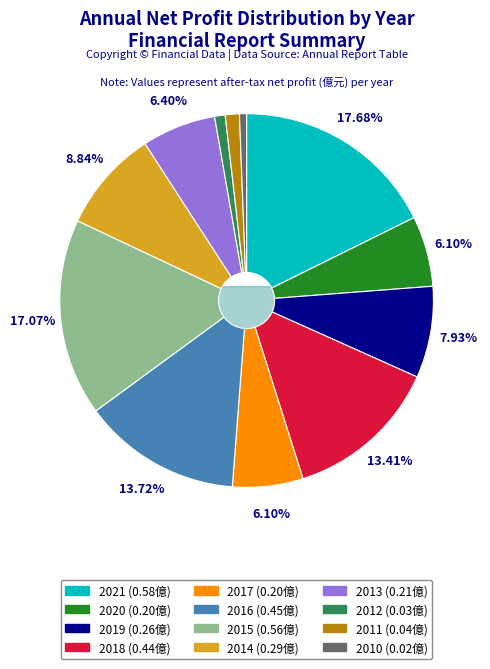

What percentage is the 2021 slice, to the nearest percent?

18%